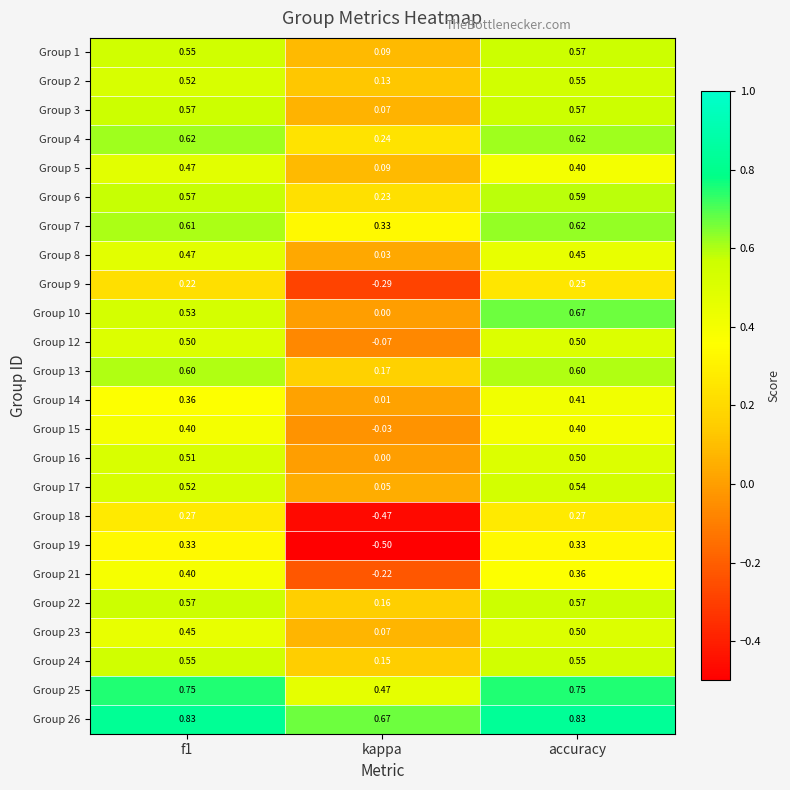

At which category is the sum across all series the highest?

accuracy